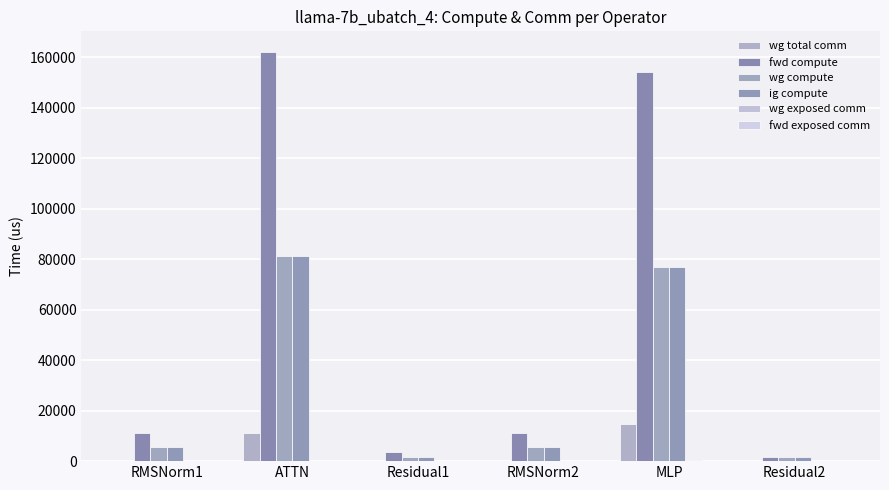

Is the value of ig compute at RMSNorm2 greater than the value of fwd compute at Residual2?

Yes